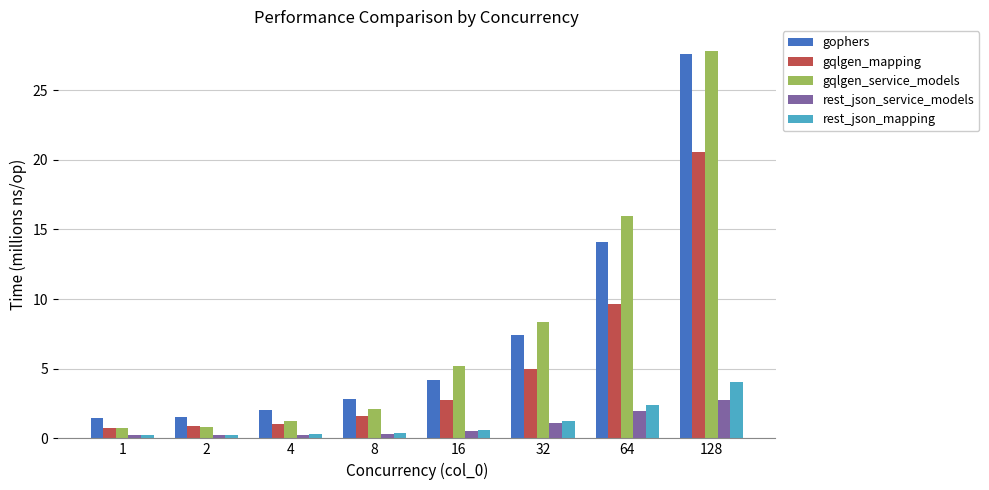

Between 4 and 16, which series saw the biggest shift?

gqlgen_service_models